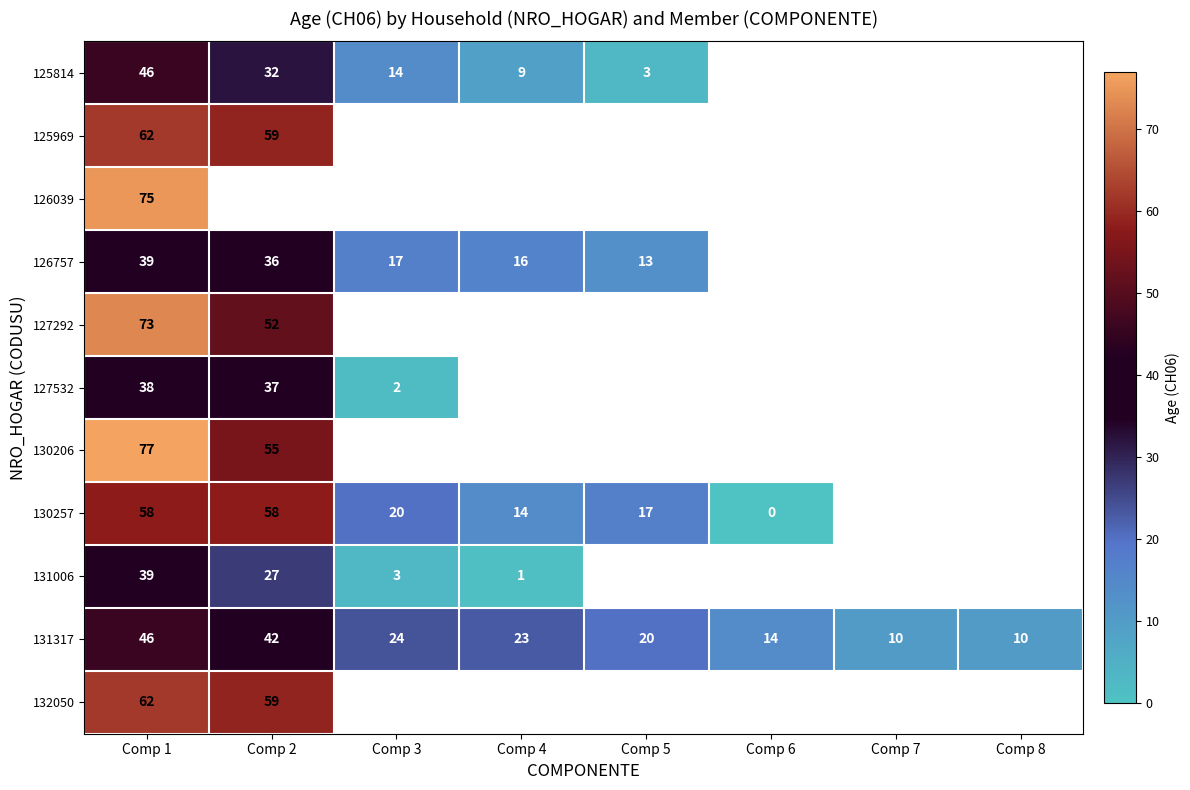

At which category is the sum across all series the highest?

Comp 1